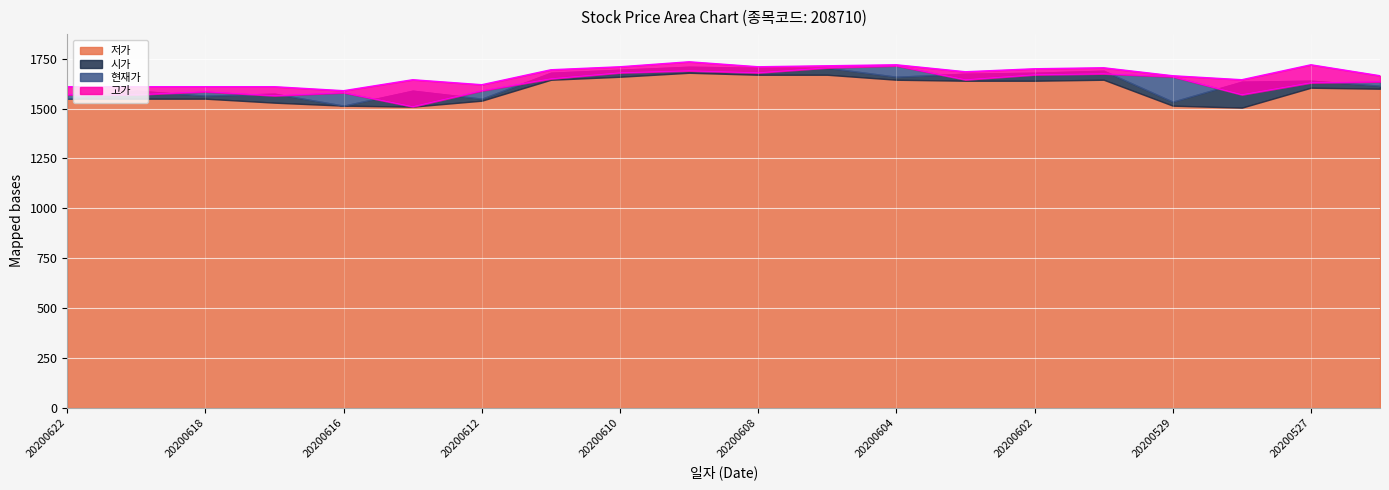

How many categories are shown in the chart?

20